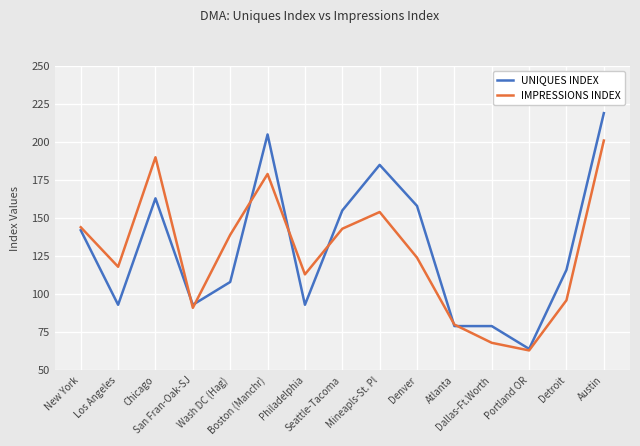

What is the difference between the second highest and minimum values in the IMPRESSIONS INDEX series?

127